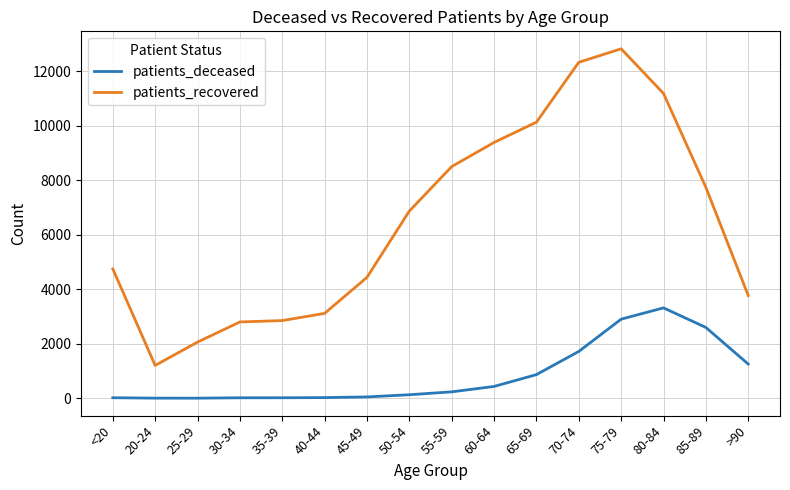

True or false: patients_deceased and patients_recovered cross at least once.

False